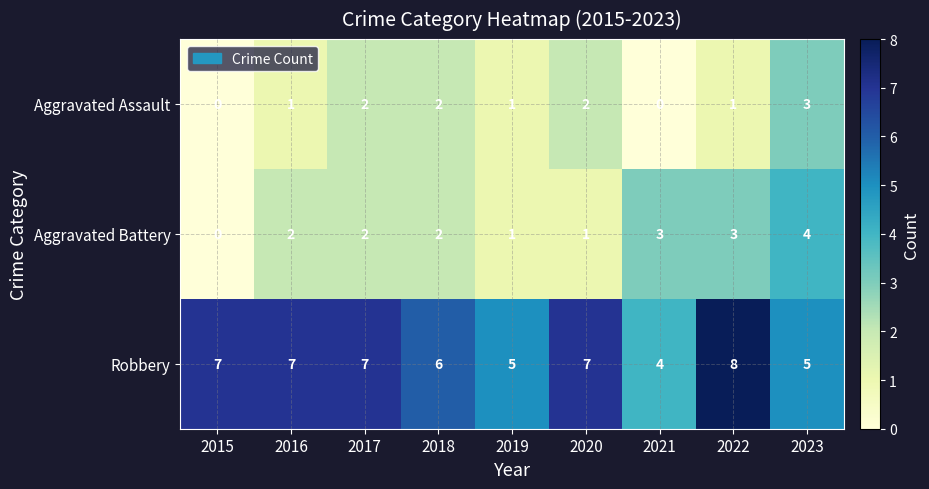

How many Aggravated Battery values are between 1 and 3?

7